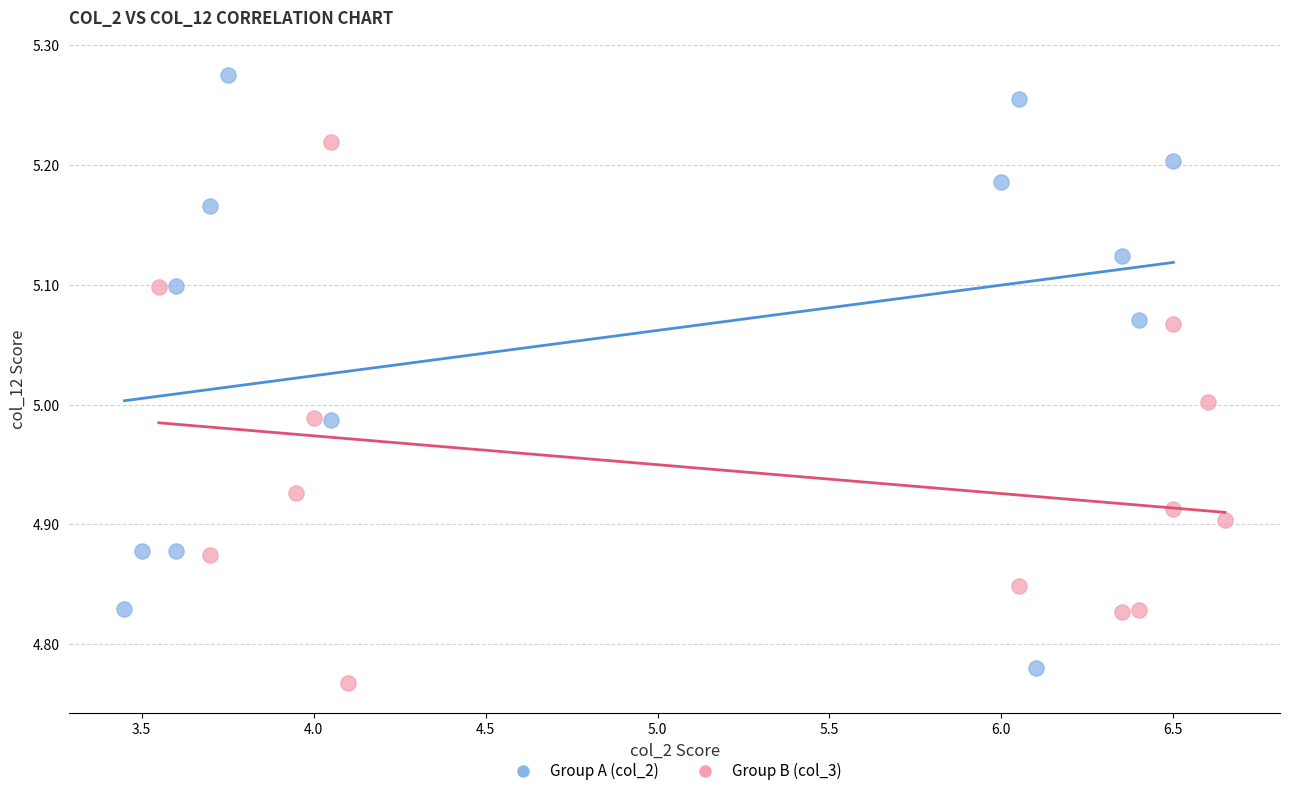

Which series reaches the maximum Y coordinate?

Group A (col_2)